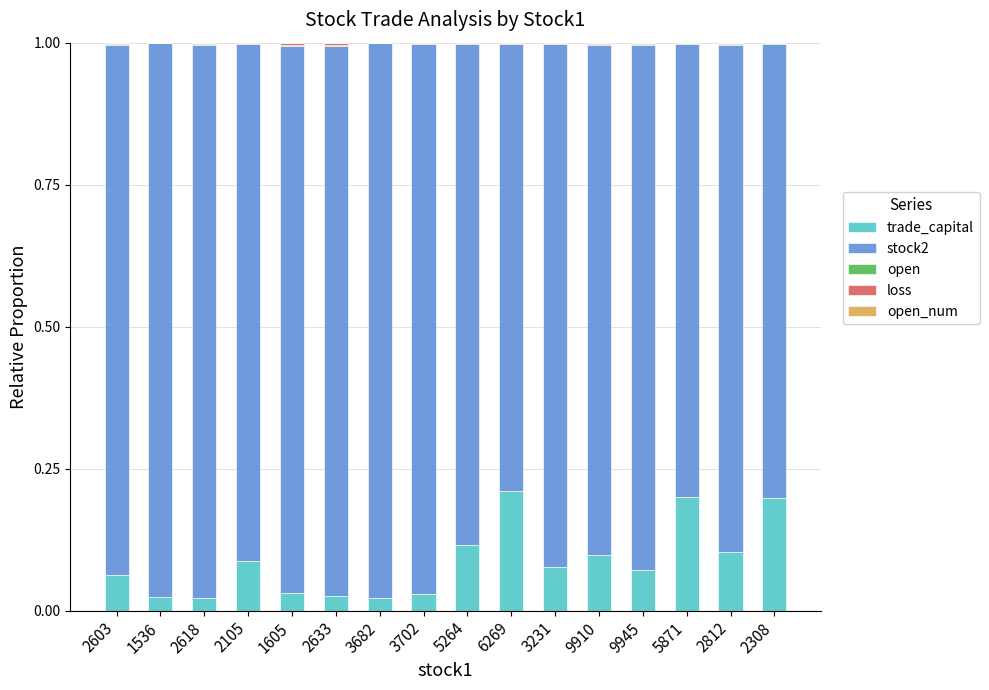

At which category is the sum across all series the highest?

2603